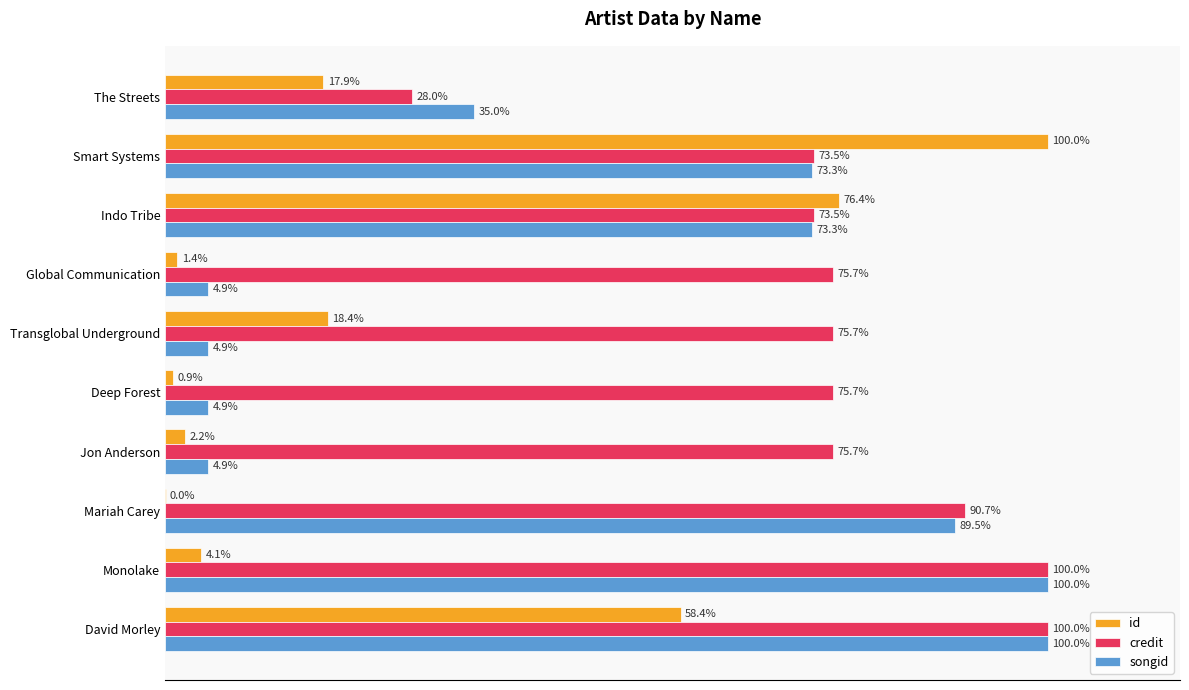

Between Smart Systems and Jon Anderson, which series saw the biggest shift?

id